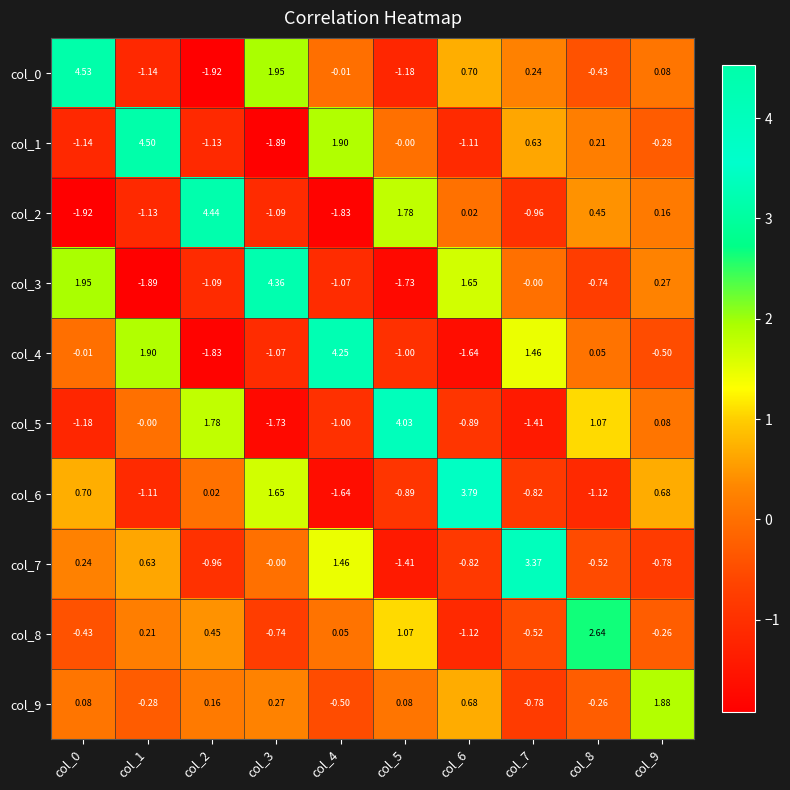

Which series changed the most between col_1 and col_7?

col_1